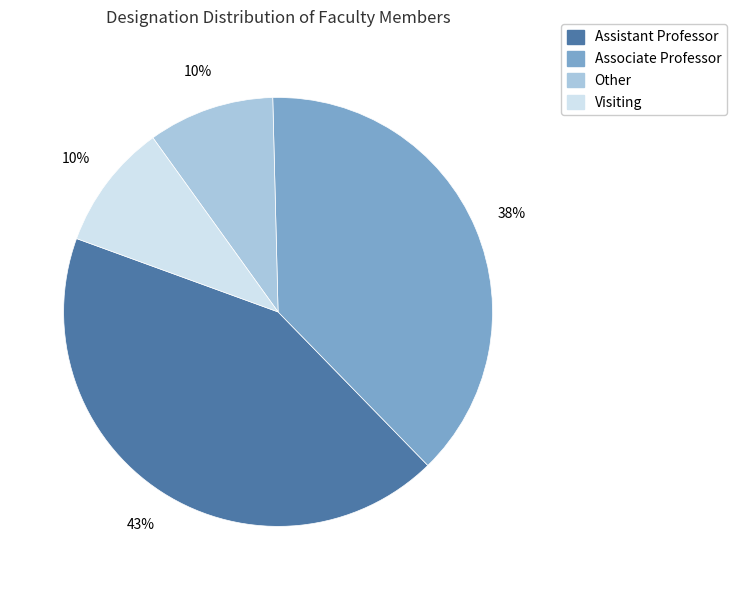

Do Visiting and Associate Professor together represent more than half of the pie?

No